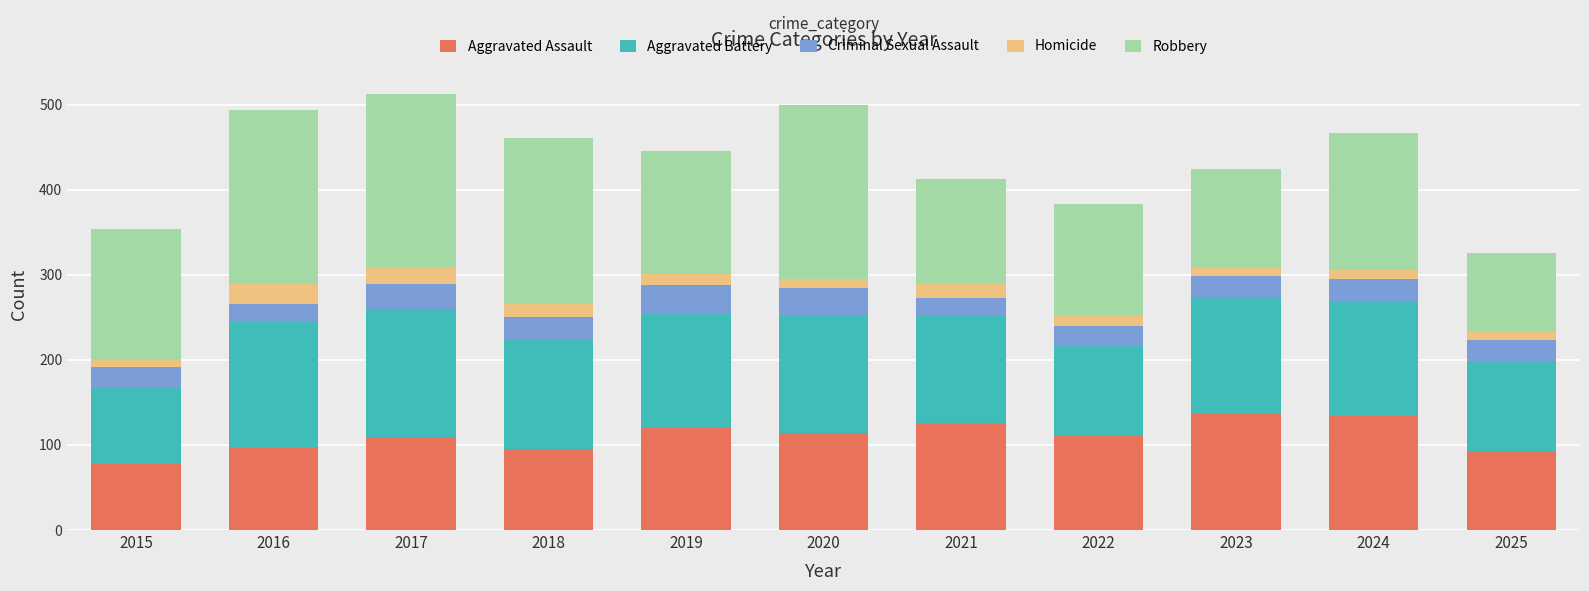

Which category has the lowest value in the Aggravated Assault series?

2015